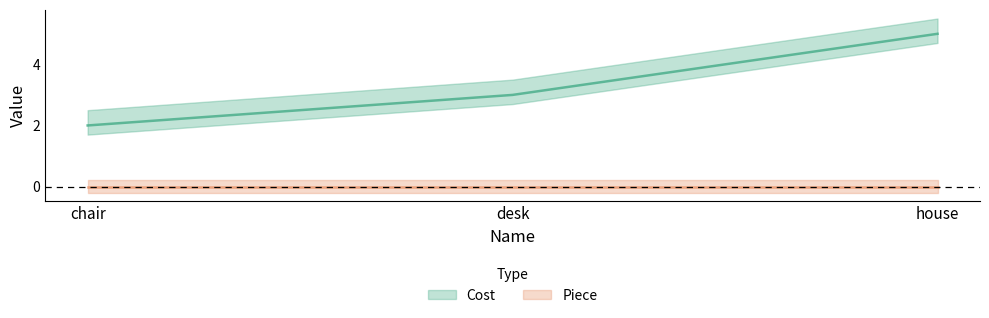

What is the average value?

3